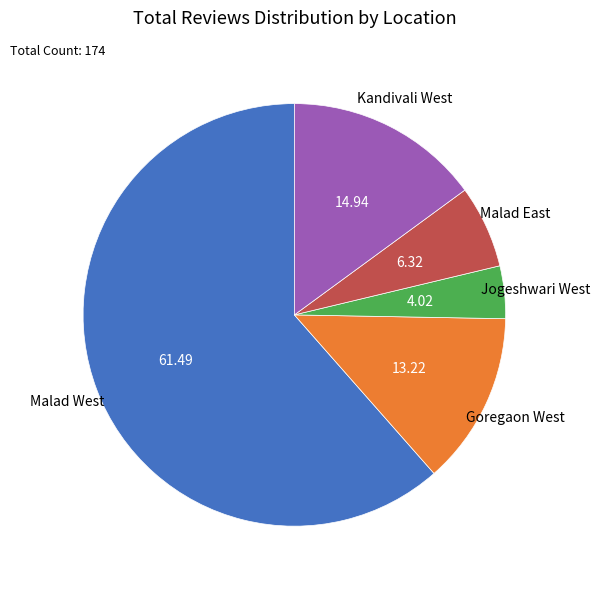

Does any single category account for the majority?

Yes